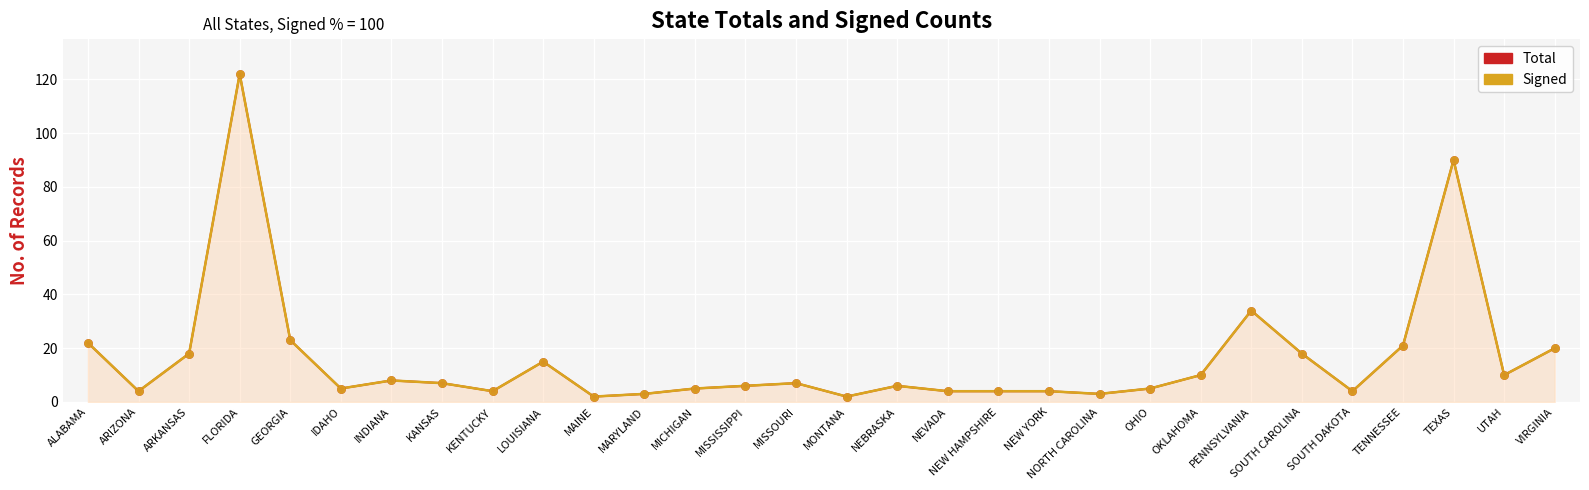

At which category is the sum across all series the highest?

FLORIDA